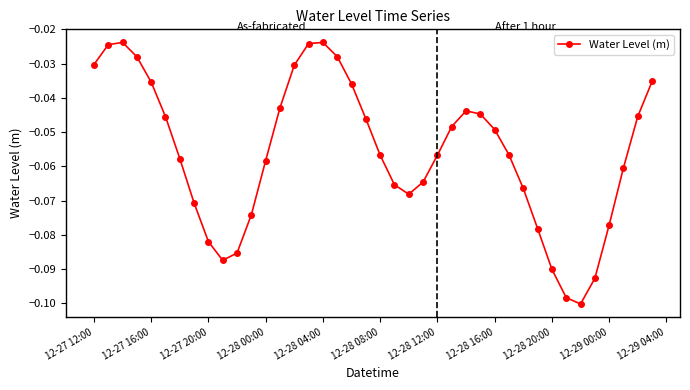

What is the sum of all values?

-2.2